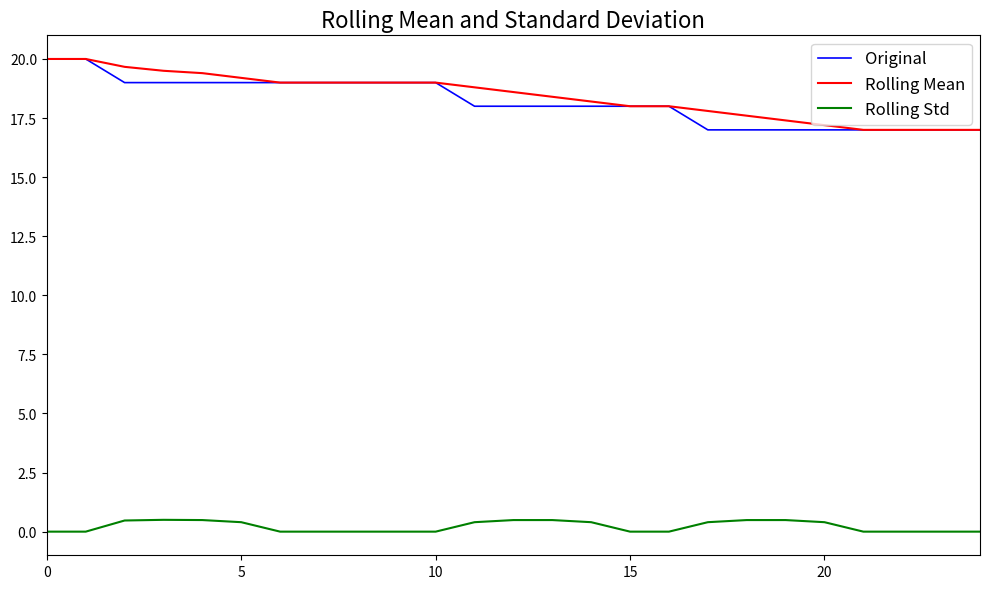

What is the maximum value shown in the chart?

20.0